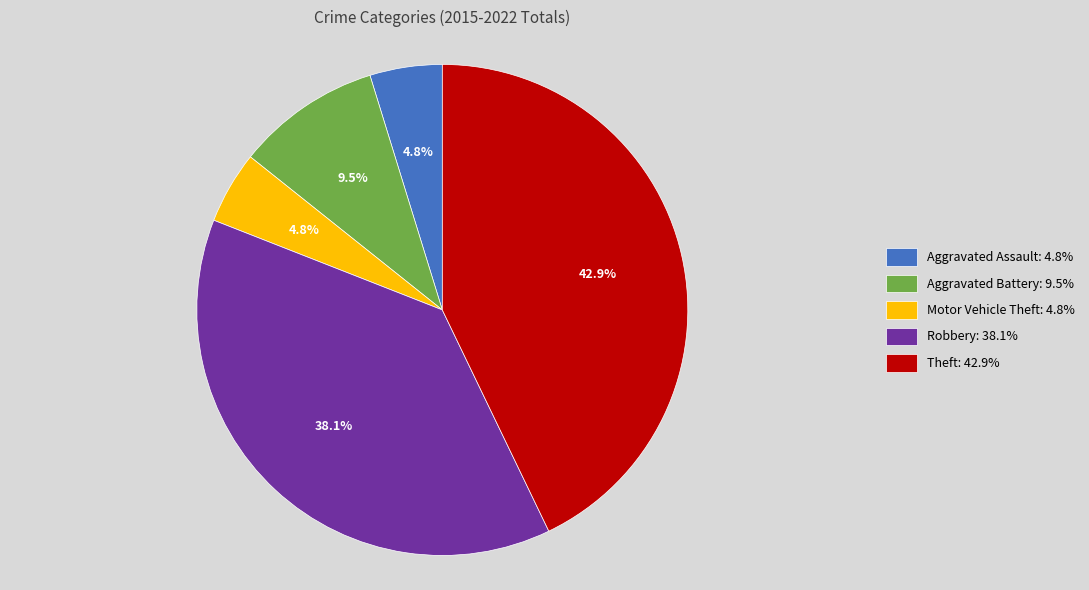

Combined, do Aggravated Battery: 9.5% and Theft: 42.9% account for over 50%?

Yes